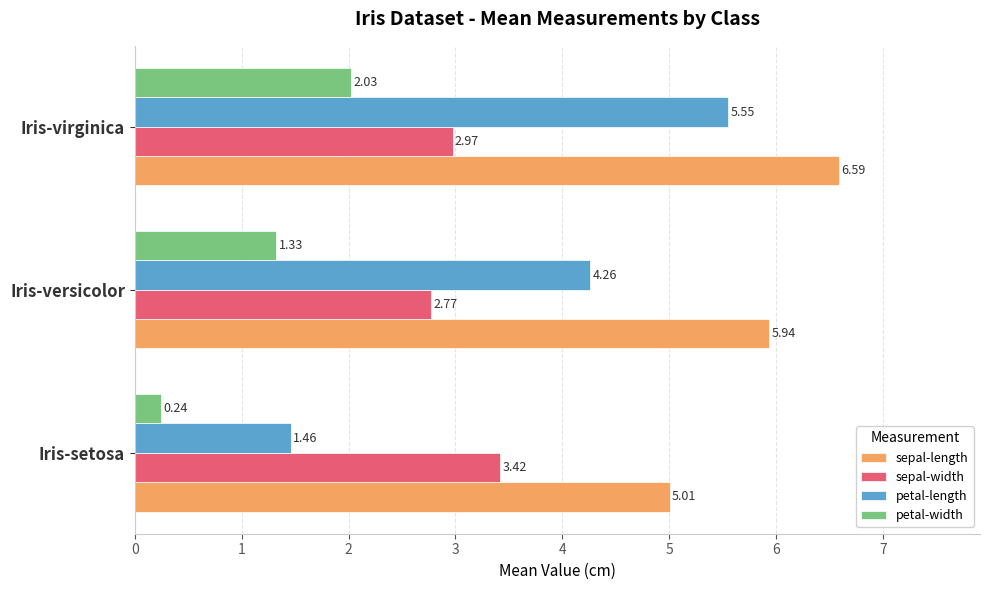

What is the sum of all petal-length values?

11.3